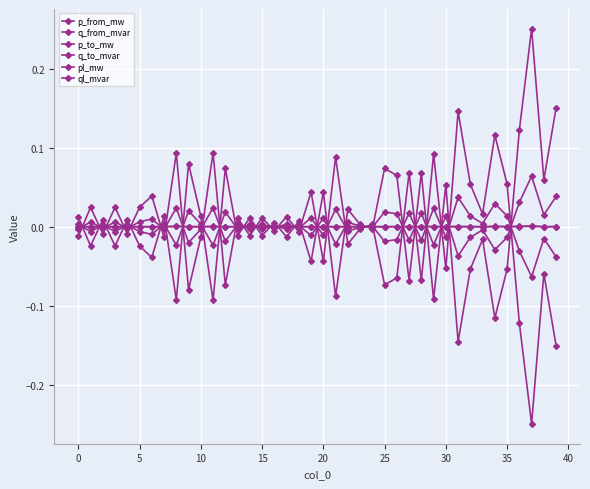

How many data points in p_to_mw are less than 0?

21